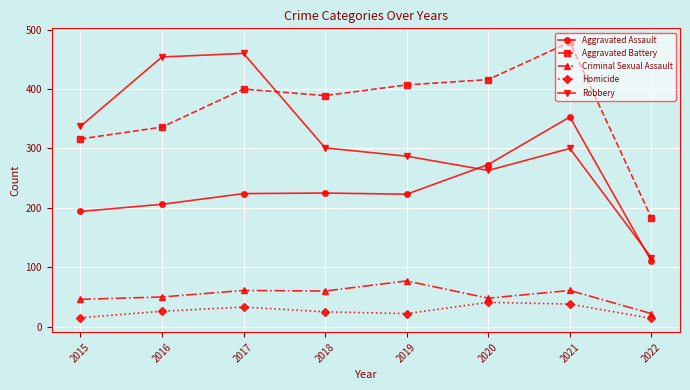

What are all the series names shown in the legend?

Aggravated Assault, Aggravated Battery, Criminal Sexual Assault, Homicide, Robbery